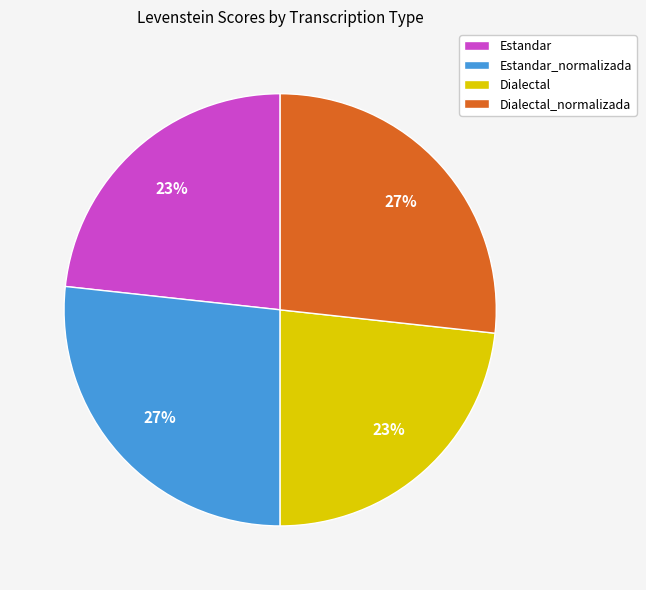

To the nearest percent, what is the average slice percentage?

25%